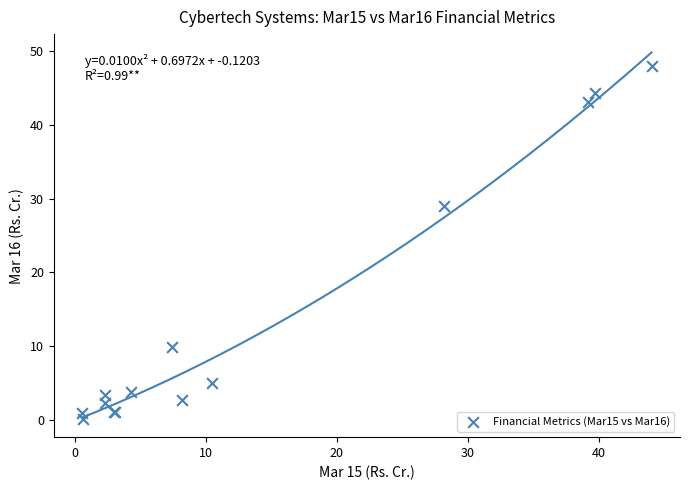

What Y value in the scatter plot is closest to 24?

29.0